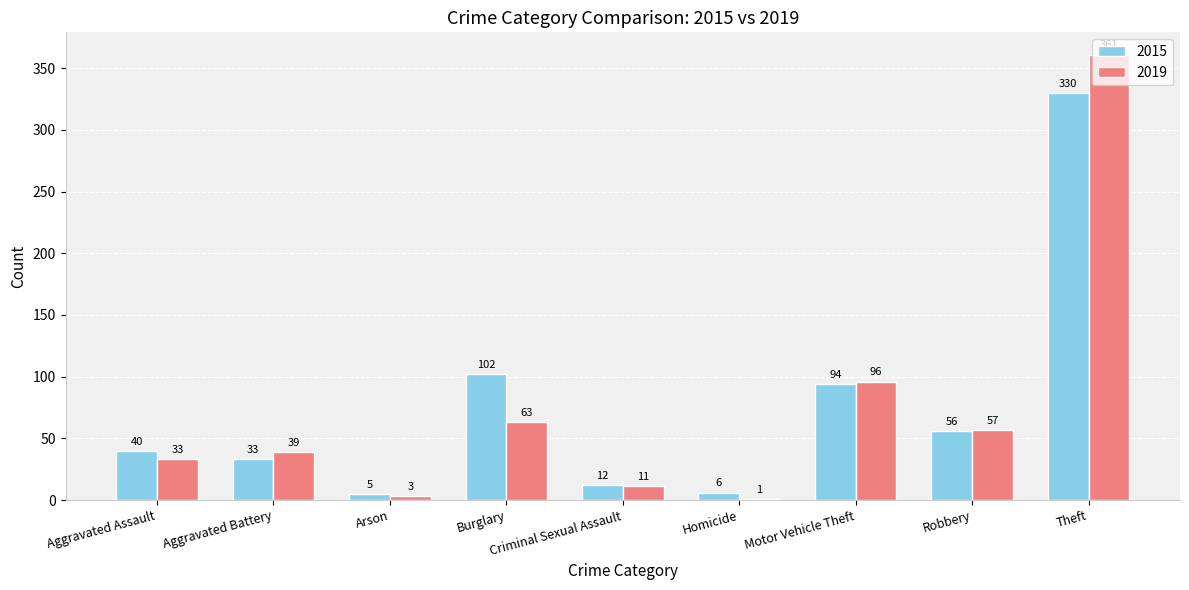

Count the number of data series in this chart.

2